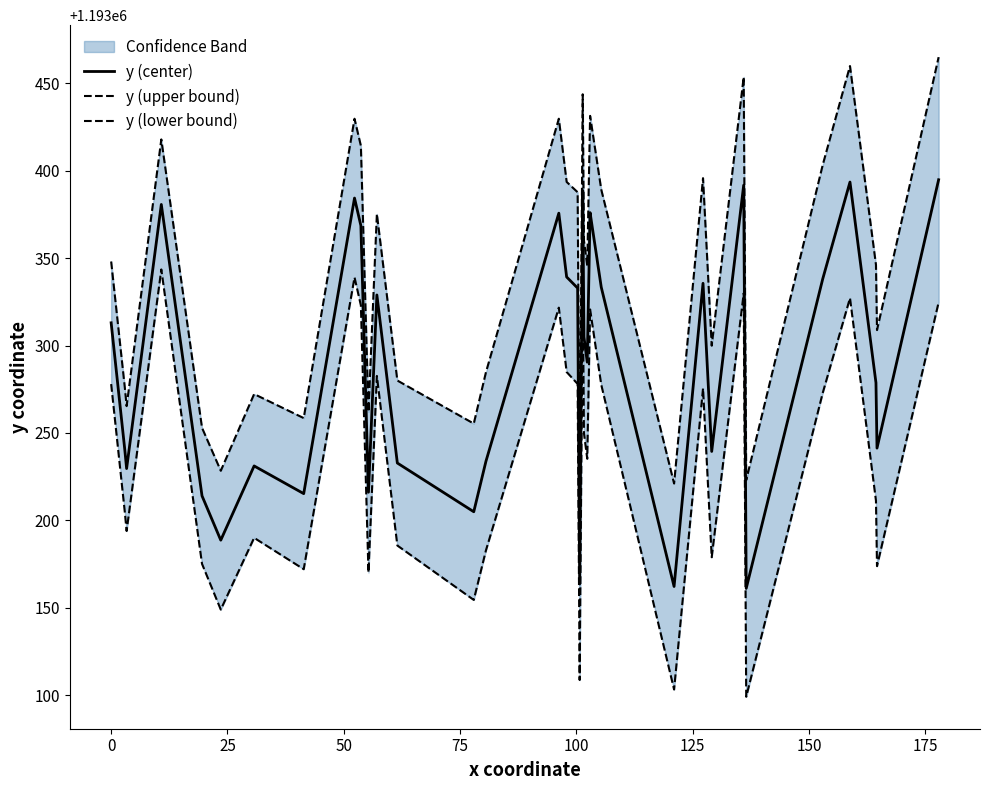

At how many categories does at least one series exceed 1193447?

3